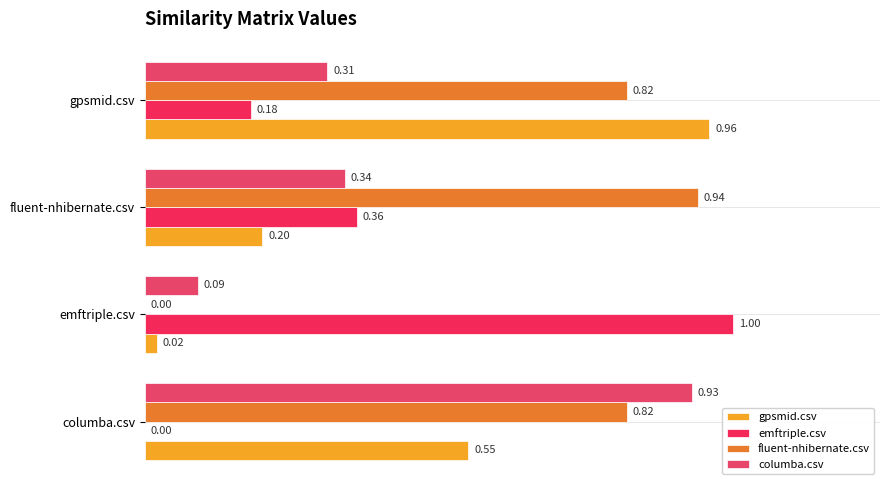

How many series are shown in this chart?

4